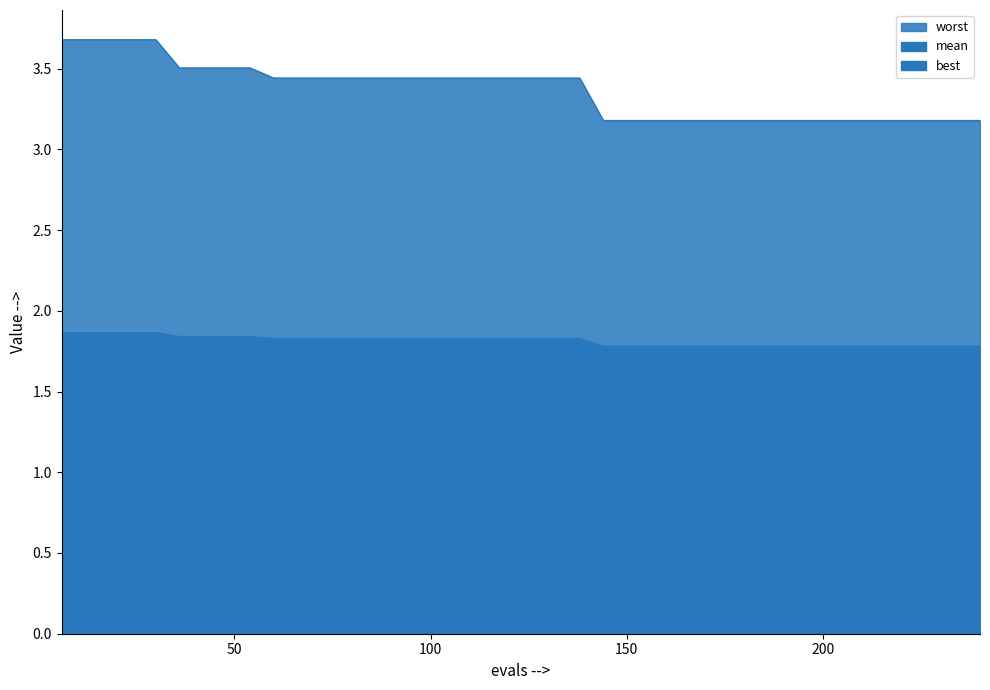

What is the sum of all best values?

9.7